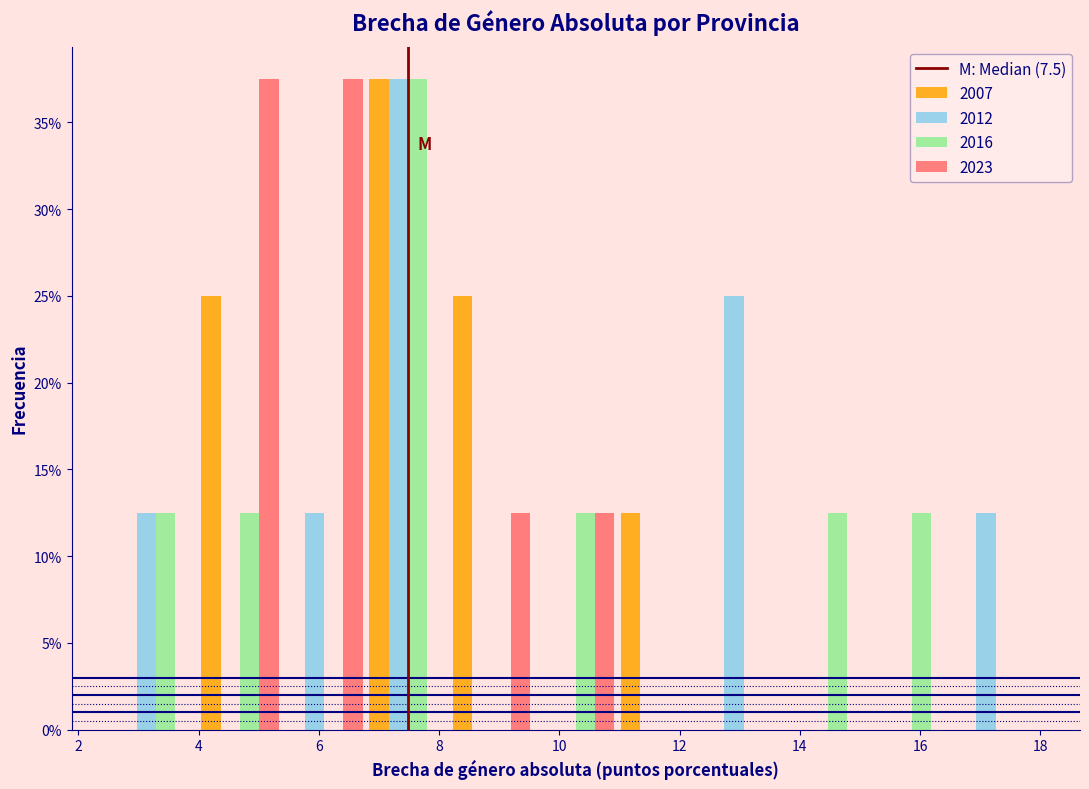

What is the height of the 2007 bar covering 6.8 to 8.2 on the x-axis? Neither the bar edges nor the heights are printed on the chart, so give them approximately, as read against the axes.

37.5